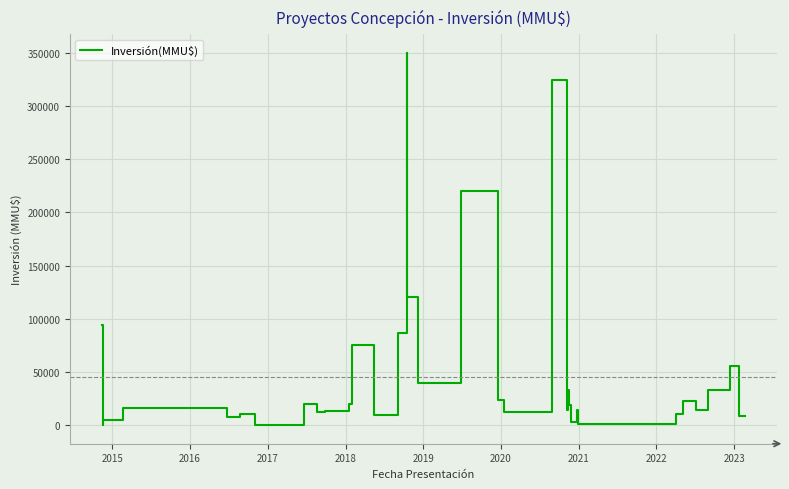

What is the greatest value displayed?

350000